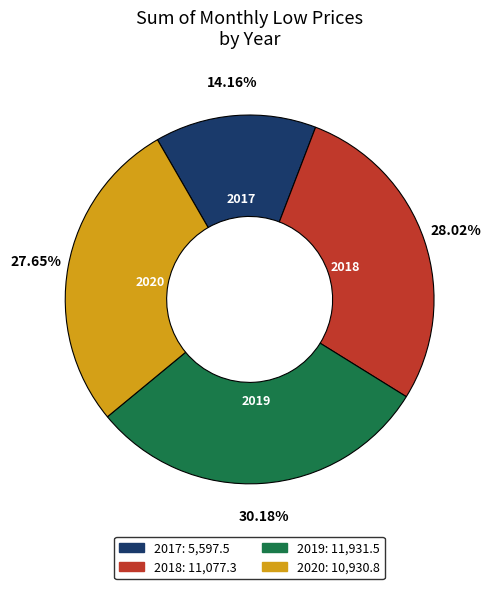

Is there a majority slice in this chart?

No